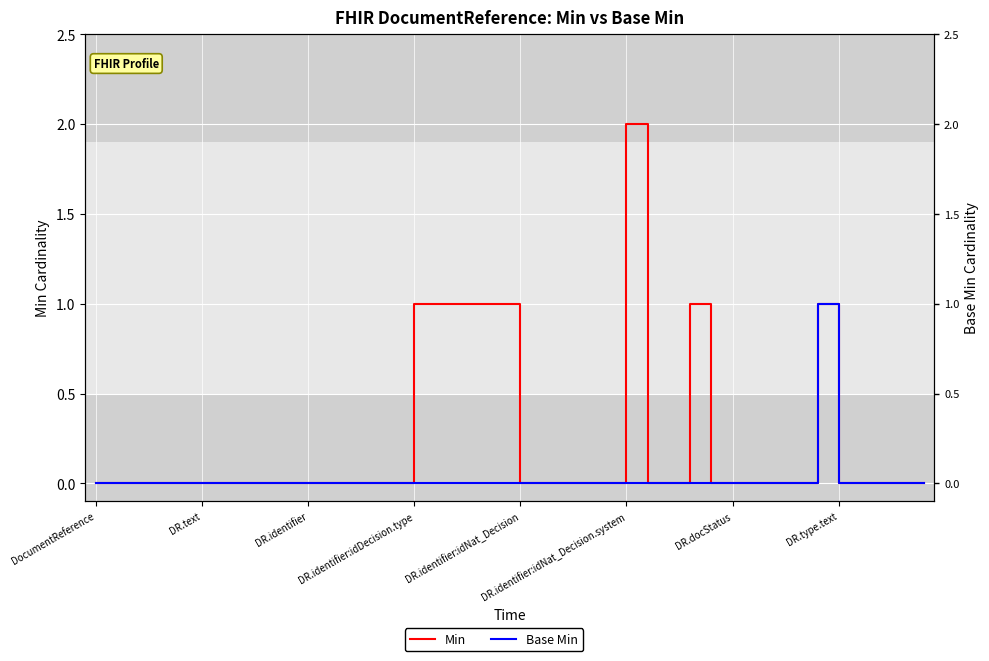

True or false: Min and Base Min cross at least once.

False